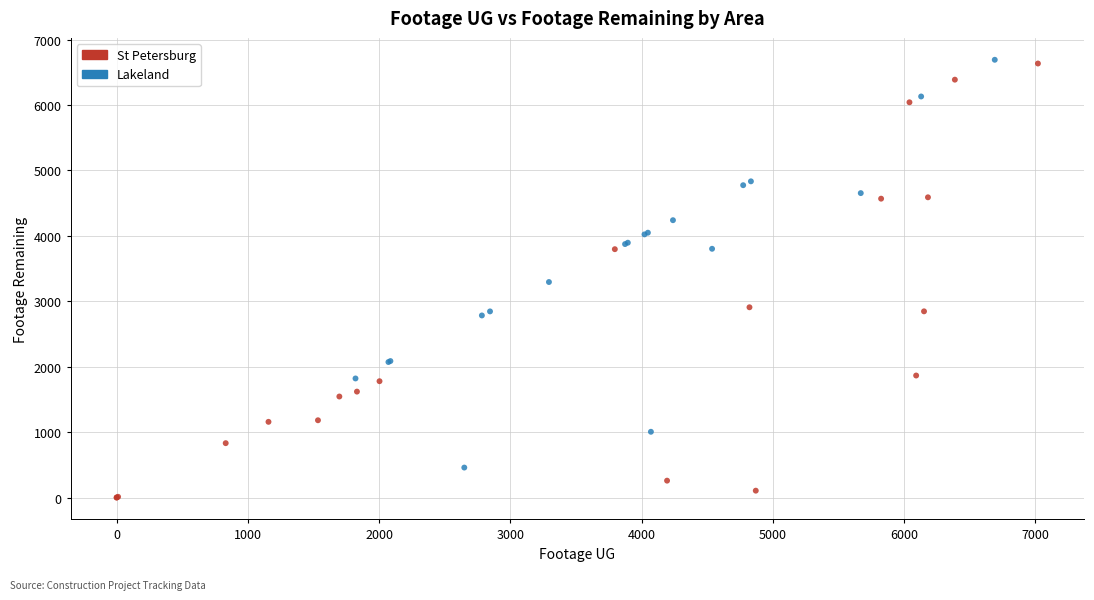

Which series has the largest Y range (max minus min)?

St Petersburg